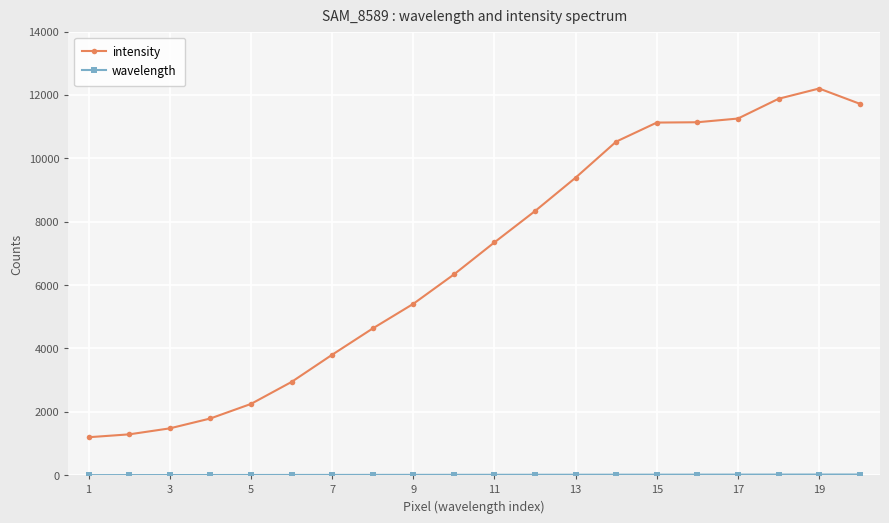

Which series has the largest range (max minus min)?

intensity